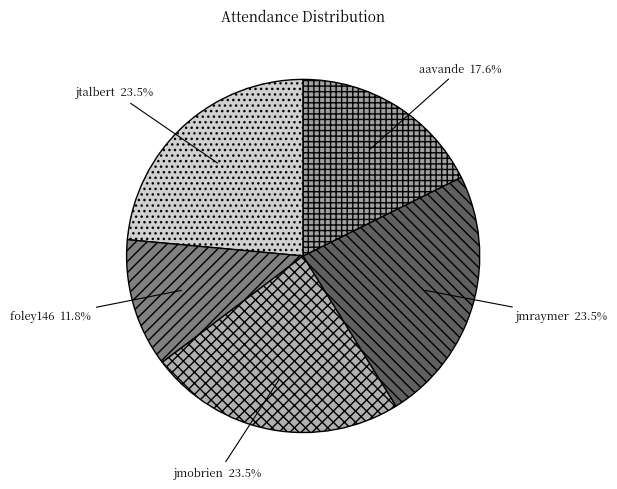

How many slices are in this pie chart?

5